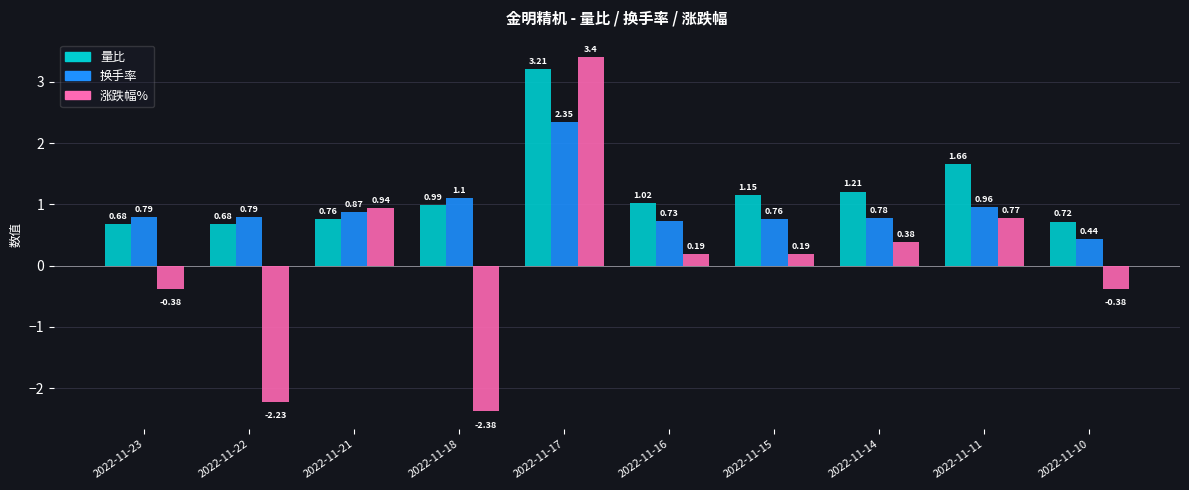

What is the sum of all 涨跌幅% values?

0.5